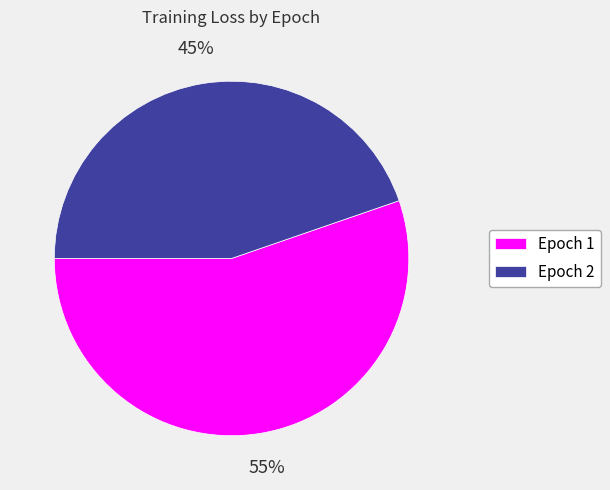

To the nearest percent, what is the average slice percentage?

50%